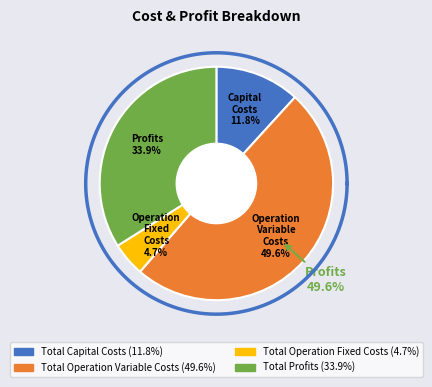

To the nearest percent, what is the difference between the largest and smallest slice percentages?

45%